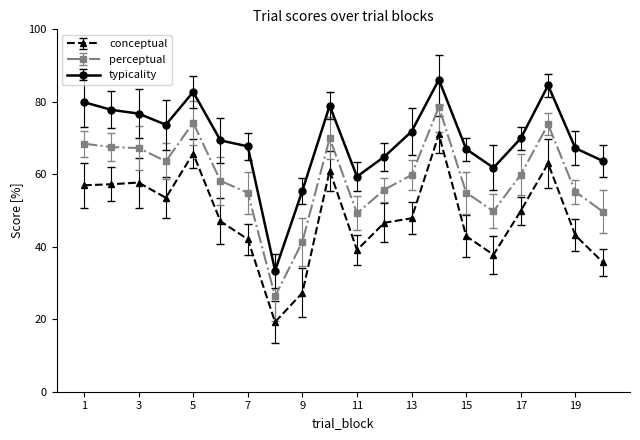

How many values in the perceptual series exceed 59?

10